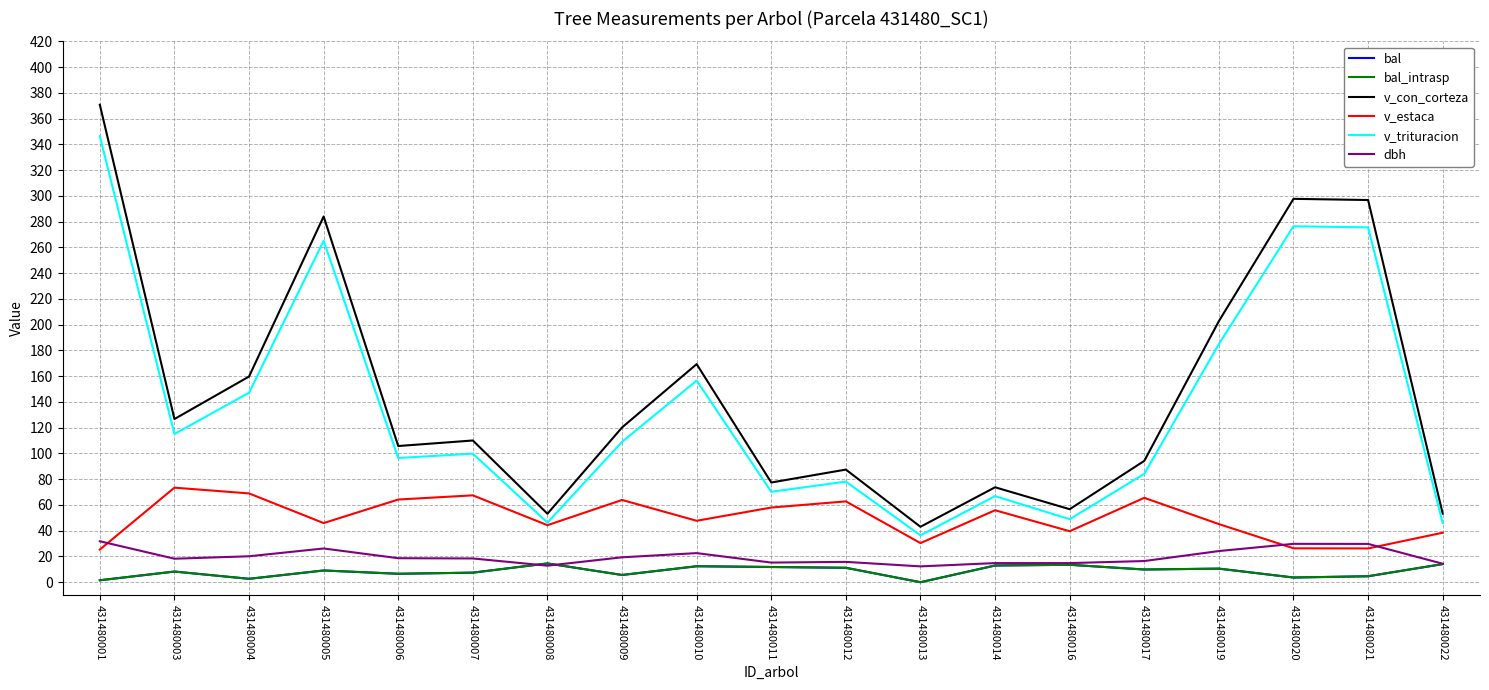

Is this an area chart (filled region under the line)?

No